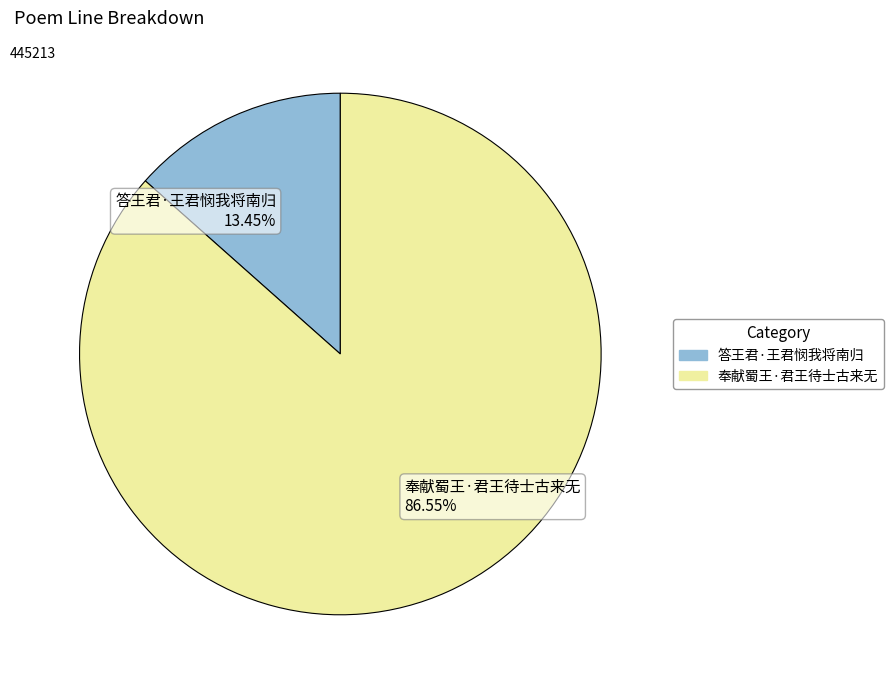

To the nearest percent, what portion does 答王君·王君悯我将南归 represent?

13%